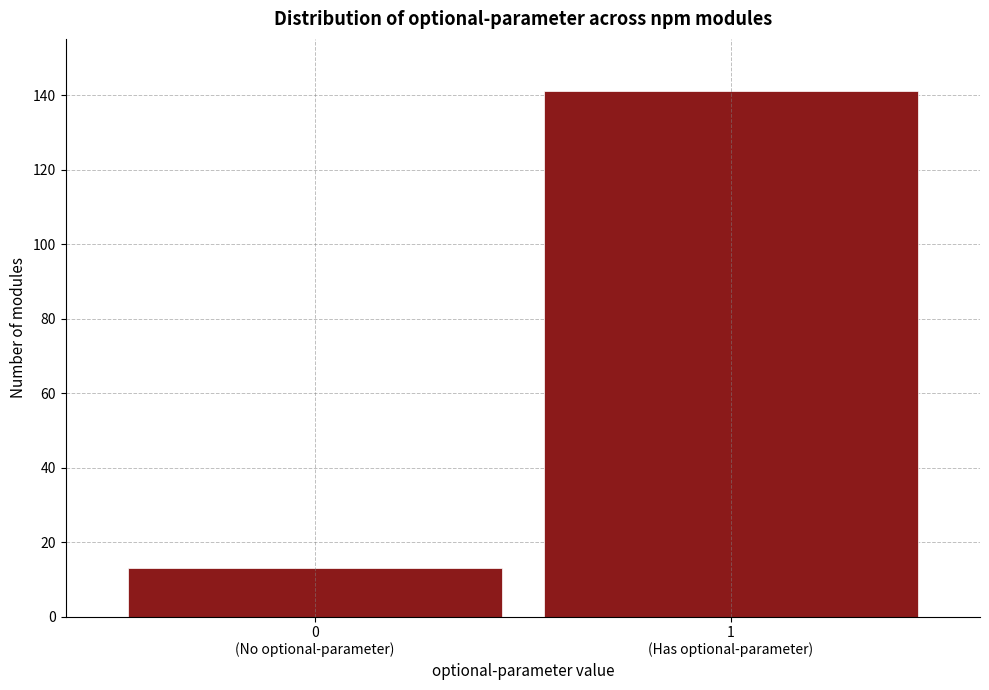

Reading left to right, extract all data points from this chart.

13	141